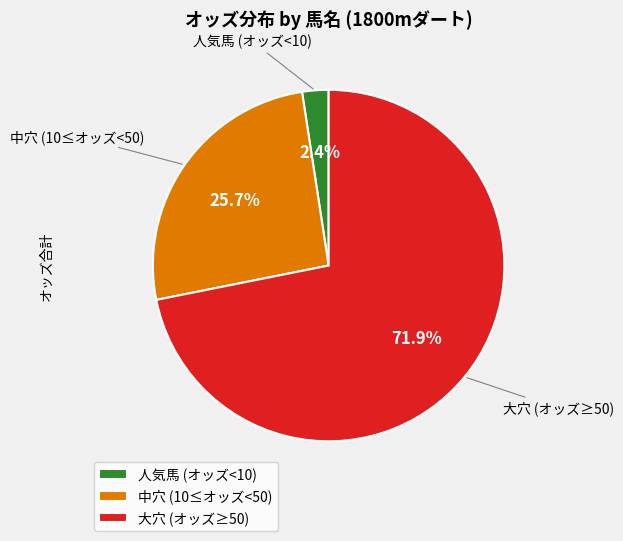

How many slices are in this pie chart?

3